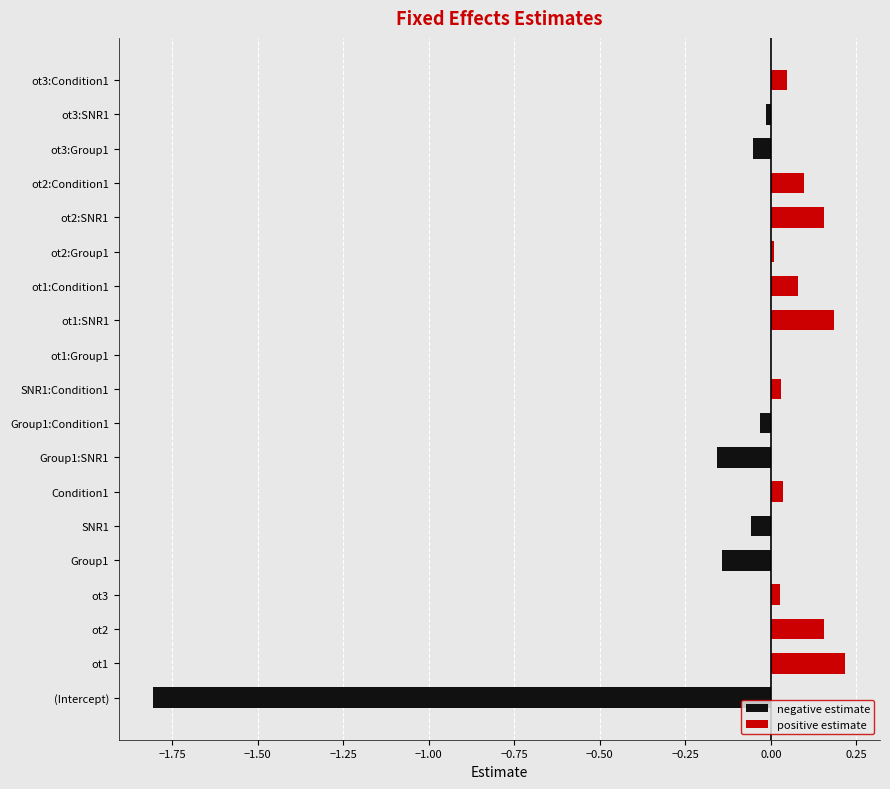

What is the minimum value shown in the chart?

-1.8